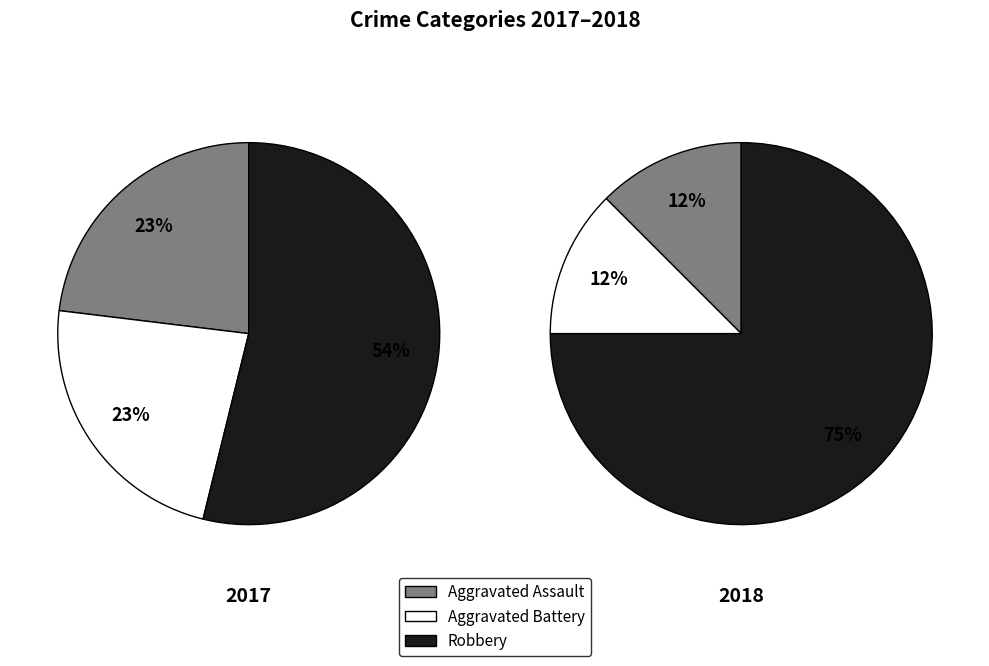

What portion of the pie excludes Criminal Sexual Assault?

100.0%